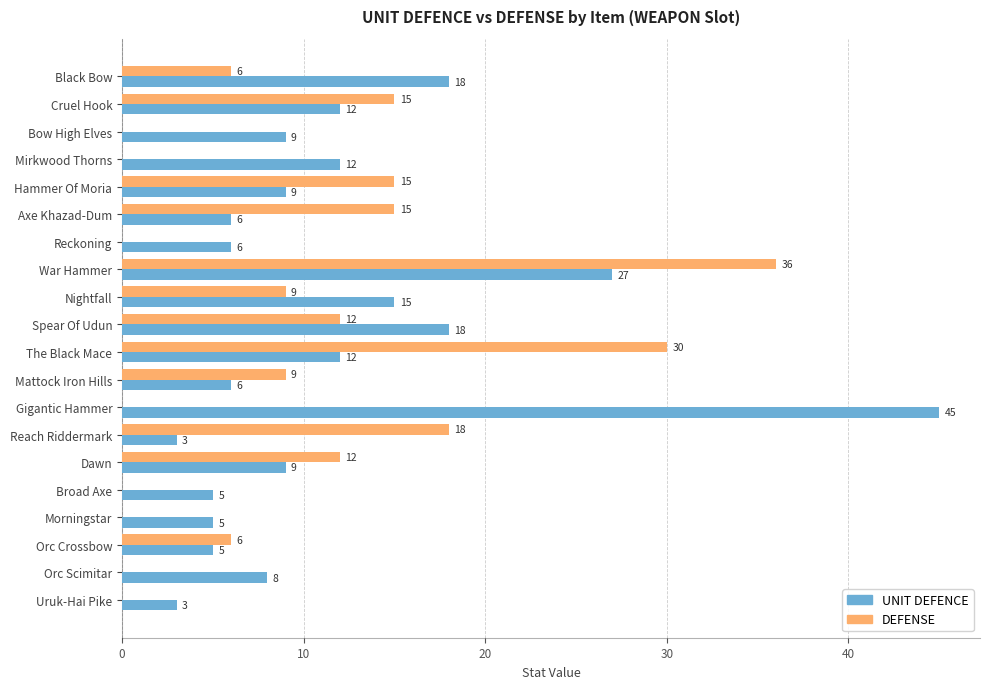

What is the sum of the DEFENSE values at War Hammer and Cruel Hook?

51